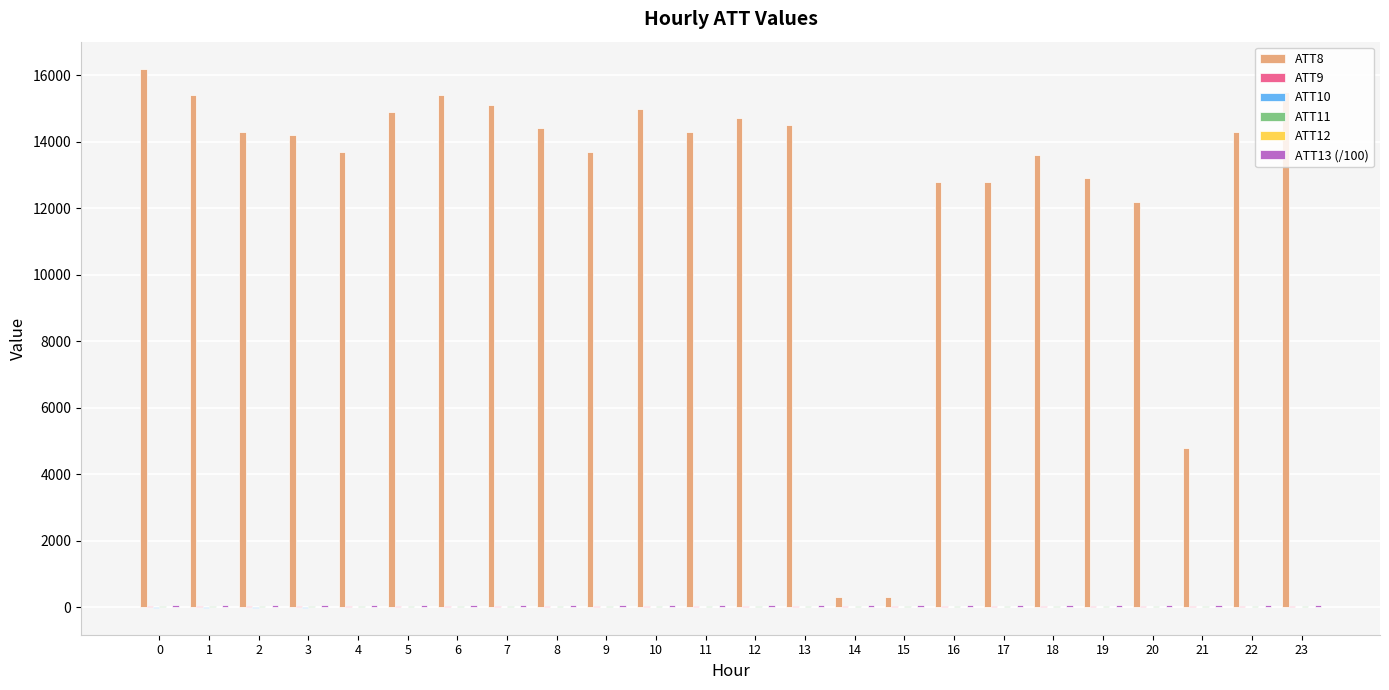

Which series has the largest total across all categories?

ATT8